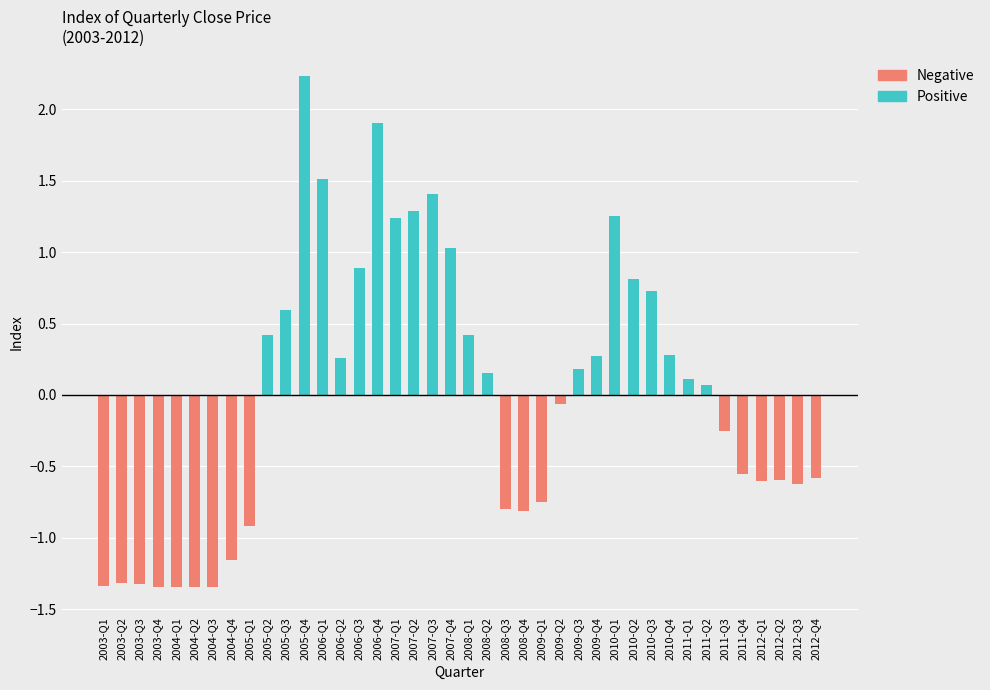

What is the total value across all series at 2012-Q4?

-0.6